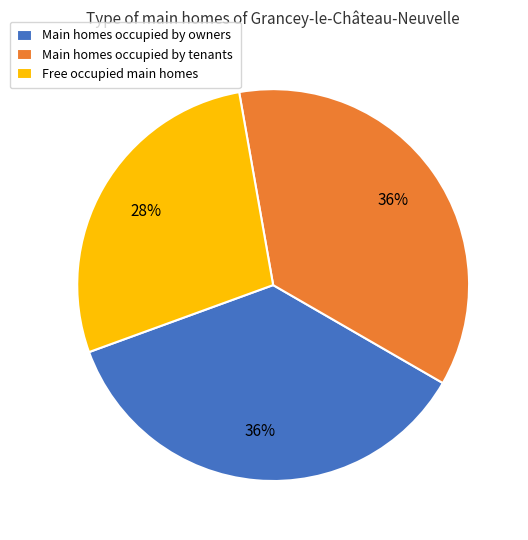

Does Free occupied main homes account for over 50% of the chart?

No